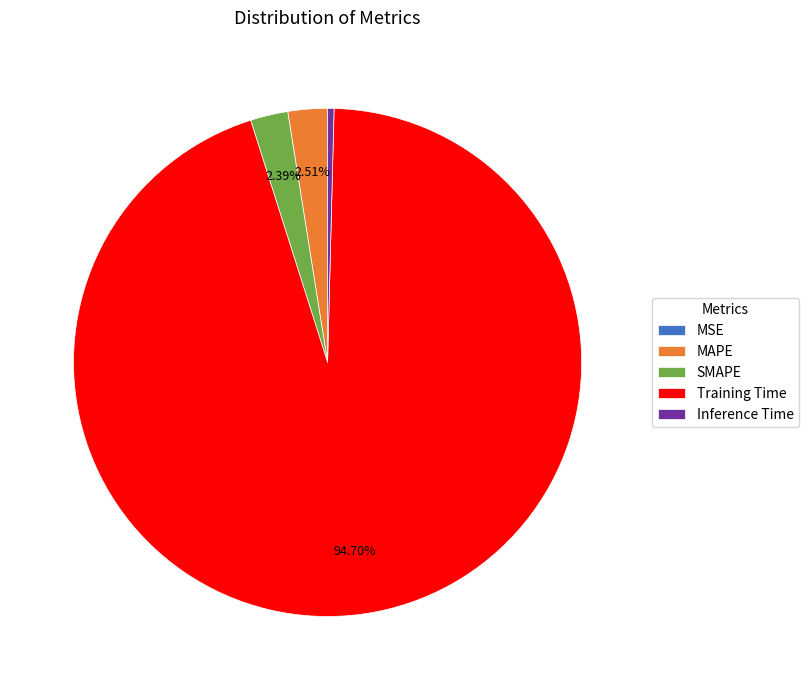

Is there a majority slice in this chart?

Yes